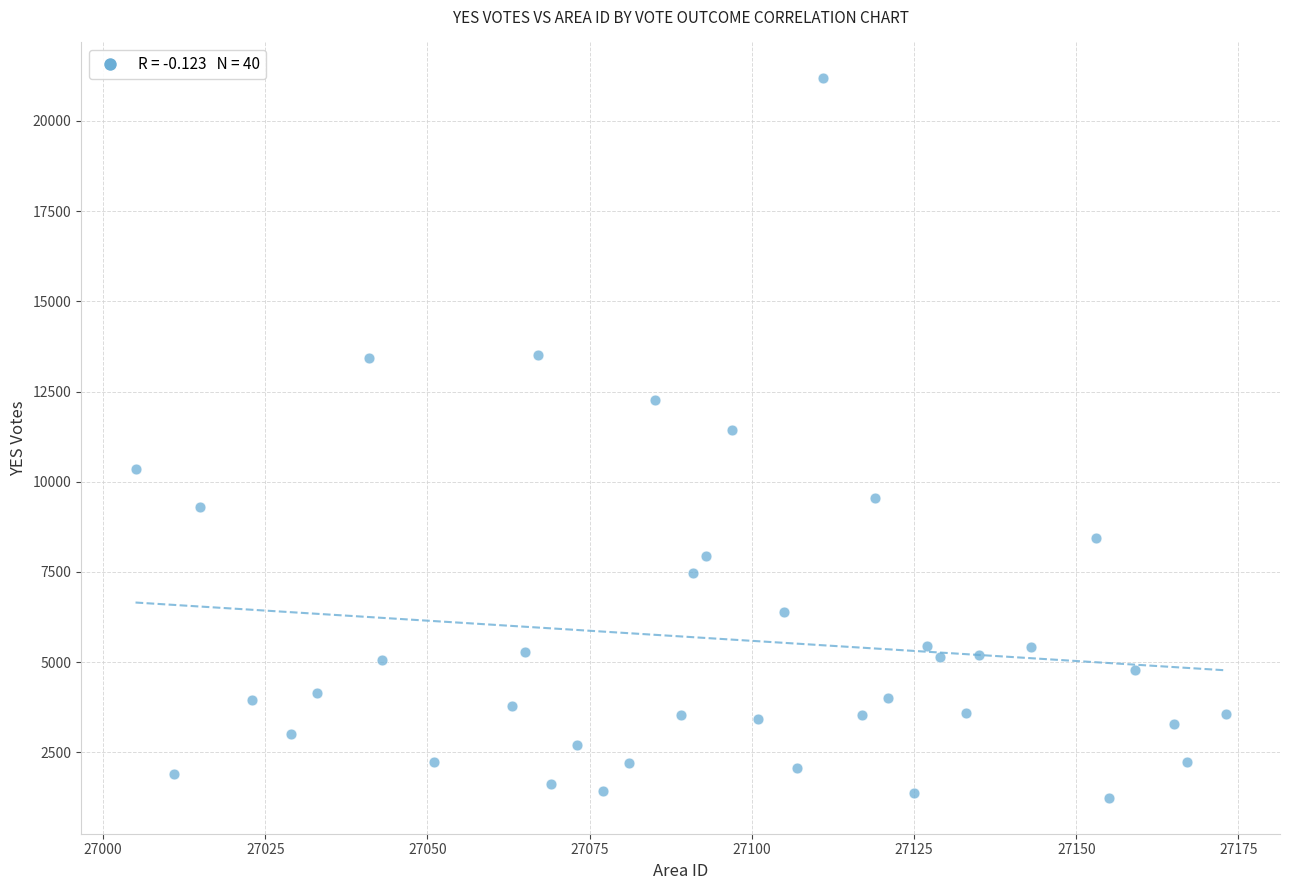

What is the range of X values (max minus min)?

168